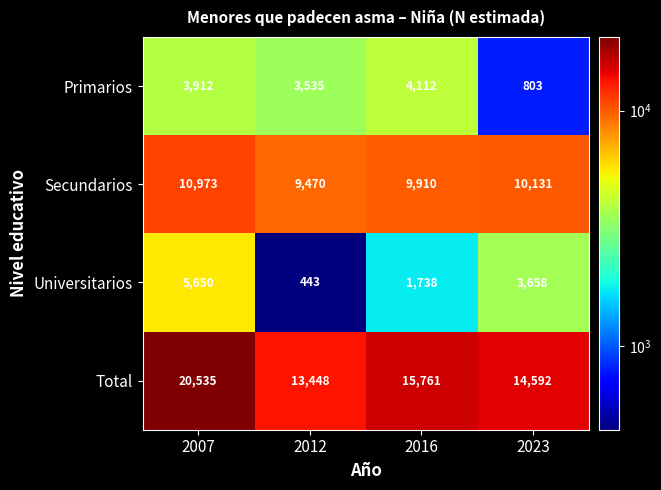

How many values in the Secundarios series are below 10131?

2